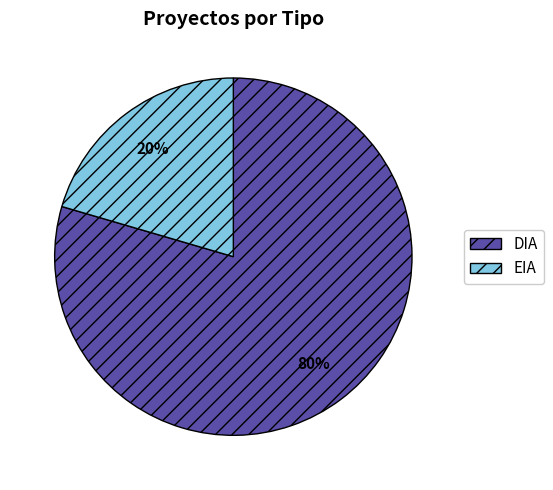

To the nearest percent, what portion does EIA represent?

20%